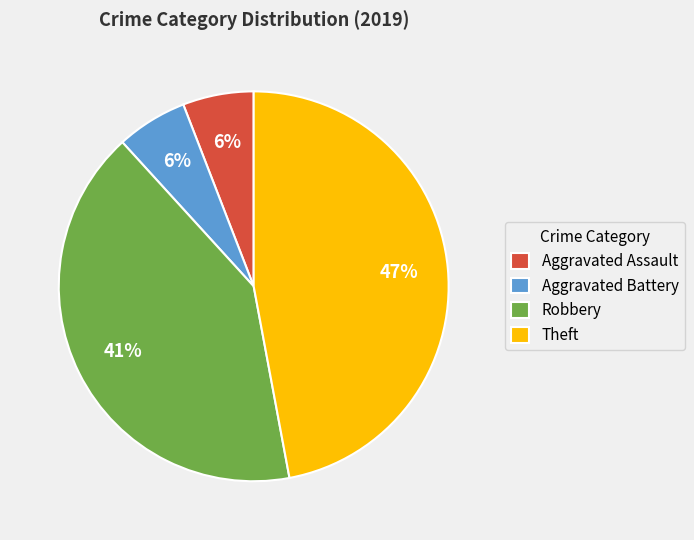

What is the largest slice in the pie chart?

Theft